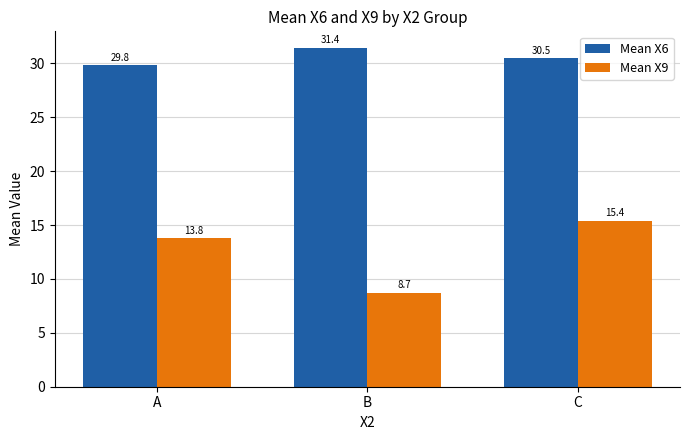

Where is Mean X6 nearest to the value 30?

A